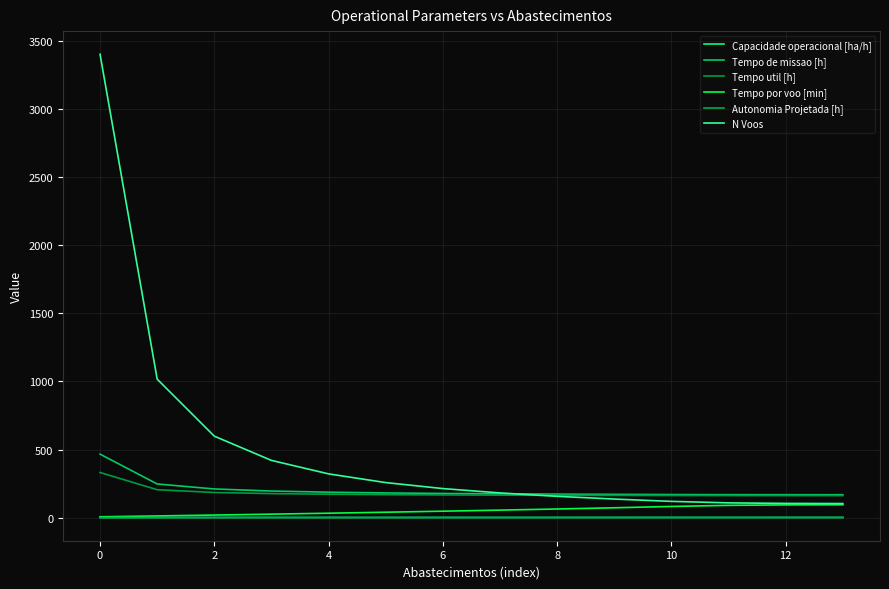

Does the chart display data point markers on the line(s)?

No